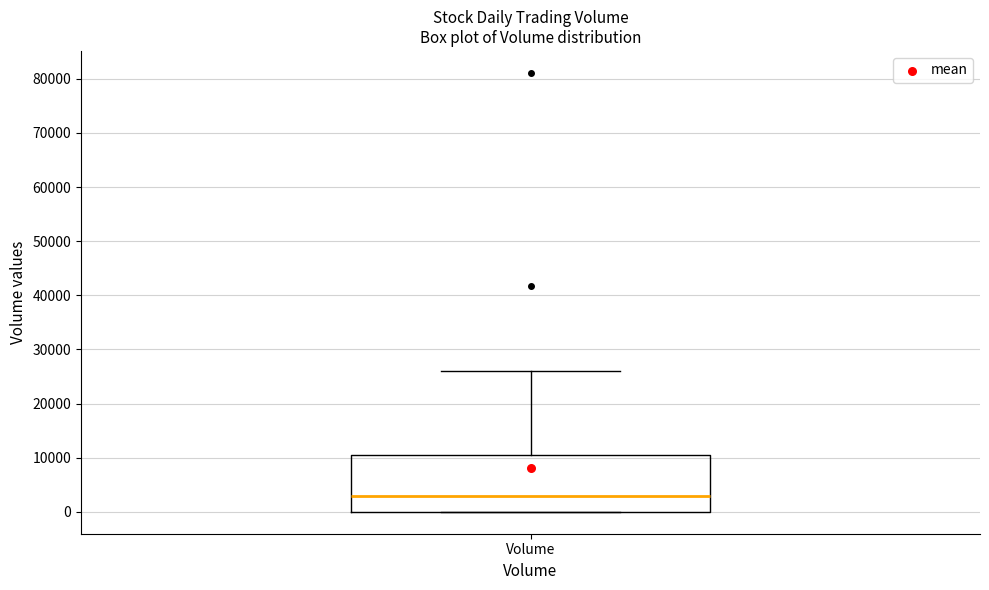

Where is the lower edge of the box for Volume on the y-axis? The values are not printed on the chart, so give them approximately, as read against the axis.

0